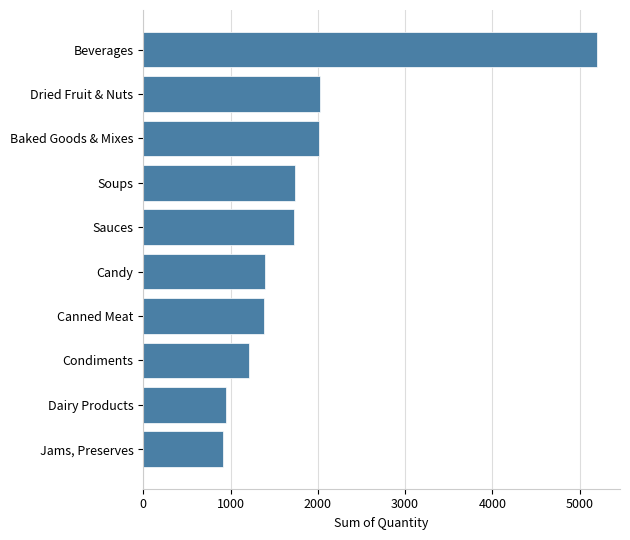

List the labels in order of value, largest first.

Beverages, Dried Fruit & Nuts, Baked Goods & Mixes, Soups, Sauces, Candy, Canned Meat, Condiments, Dairy Products, Jams, Preserves